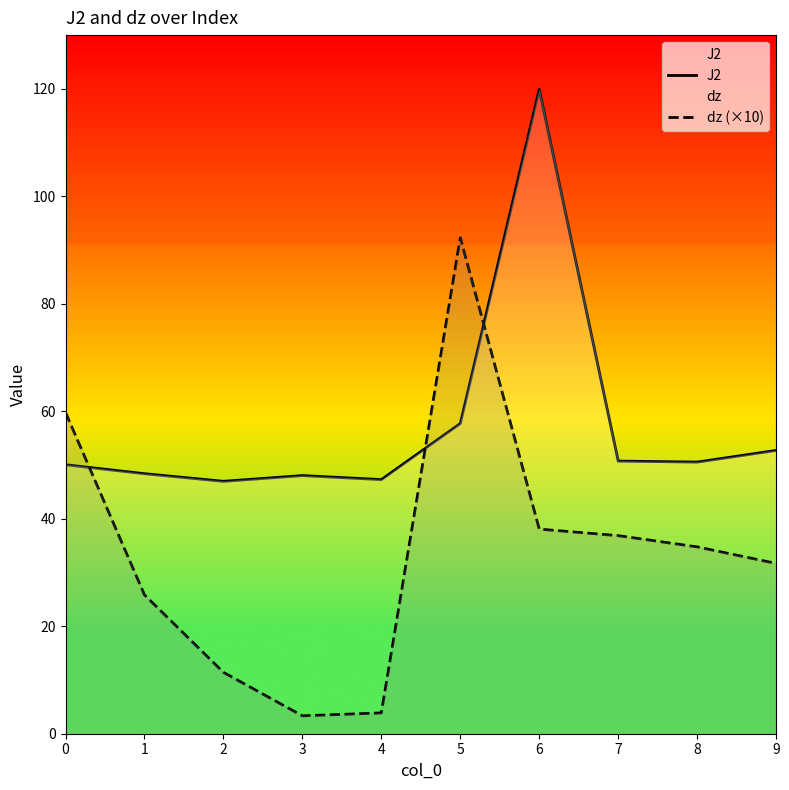

At which category is the sum across all series the highest?

6